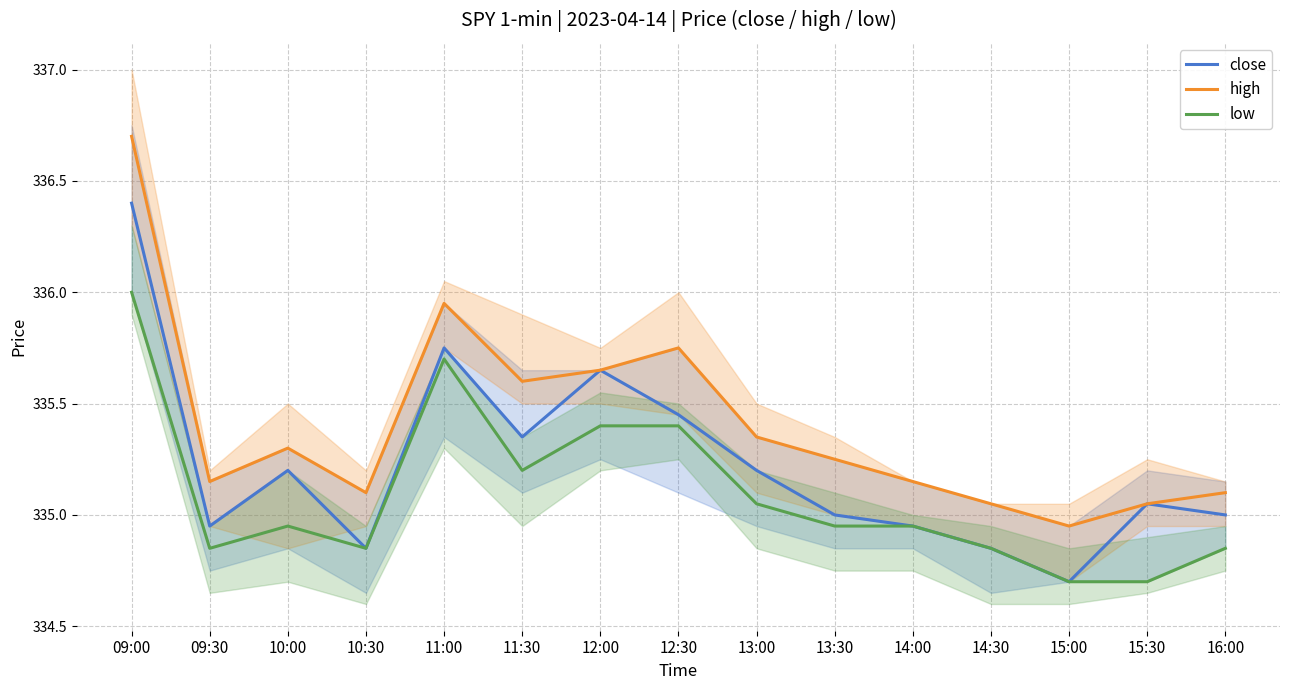

What is the value of the low point at the 5th from the left?

335.7